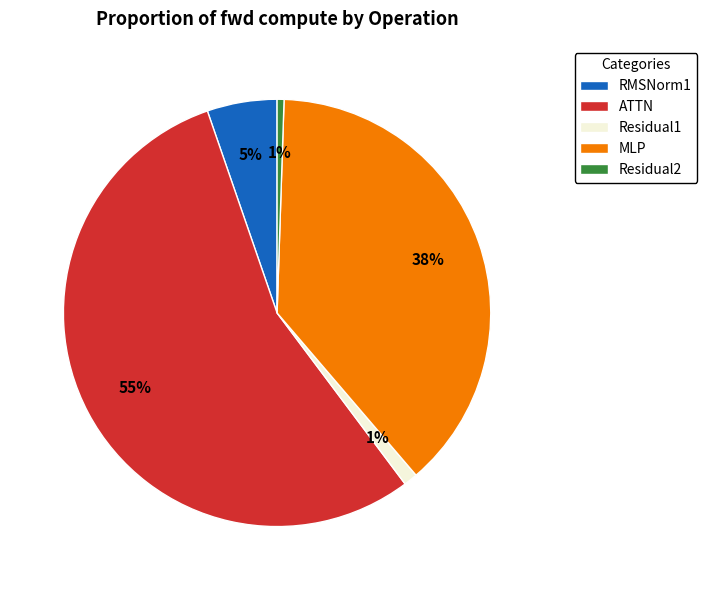

Which slice represents more than half of the pie?

ATTN